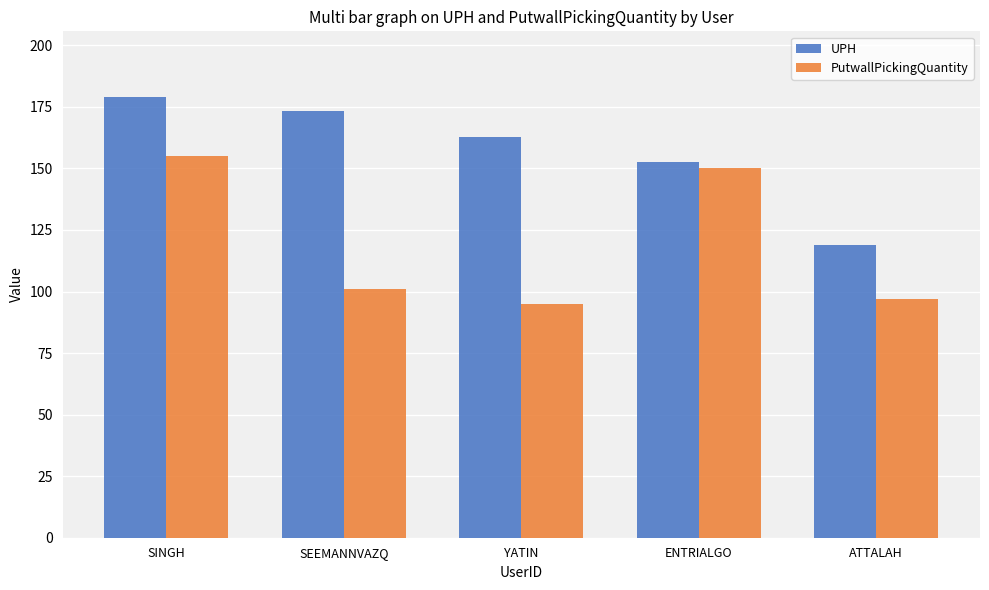

What is the total value across all series at YATIN?

257.9